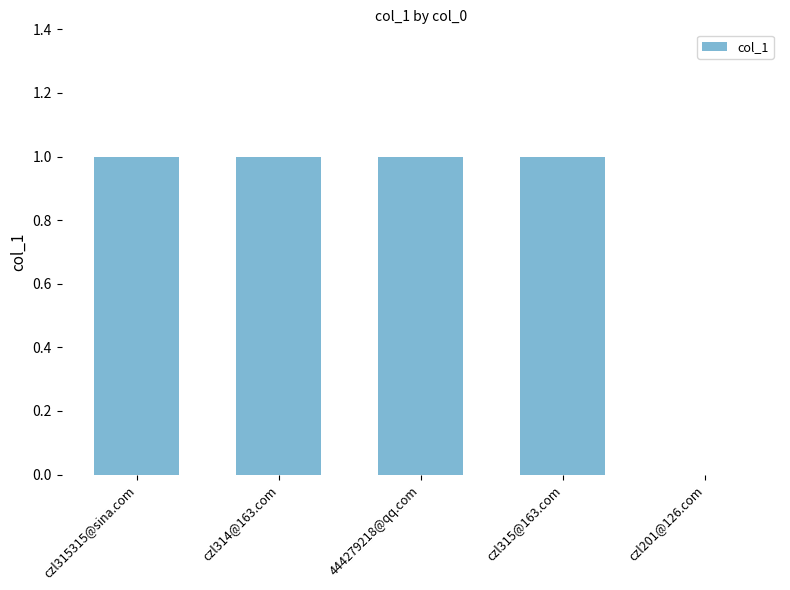

Which has a higher value, czl201@126.com or czl314@163.com?

czl314@163.com